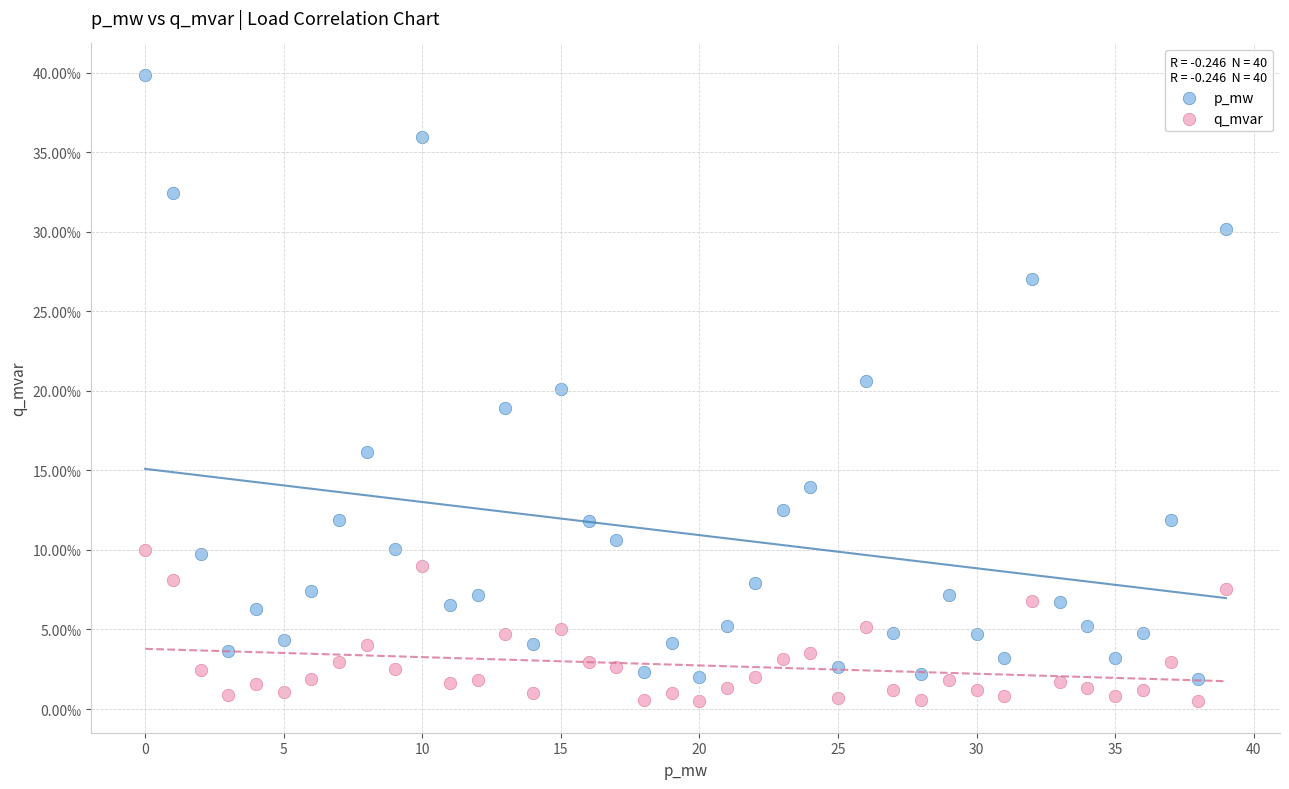

Which series reaches the minimum Y coordinate?

q_mvar